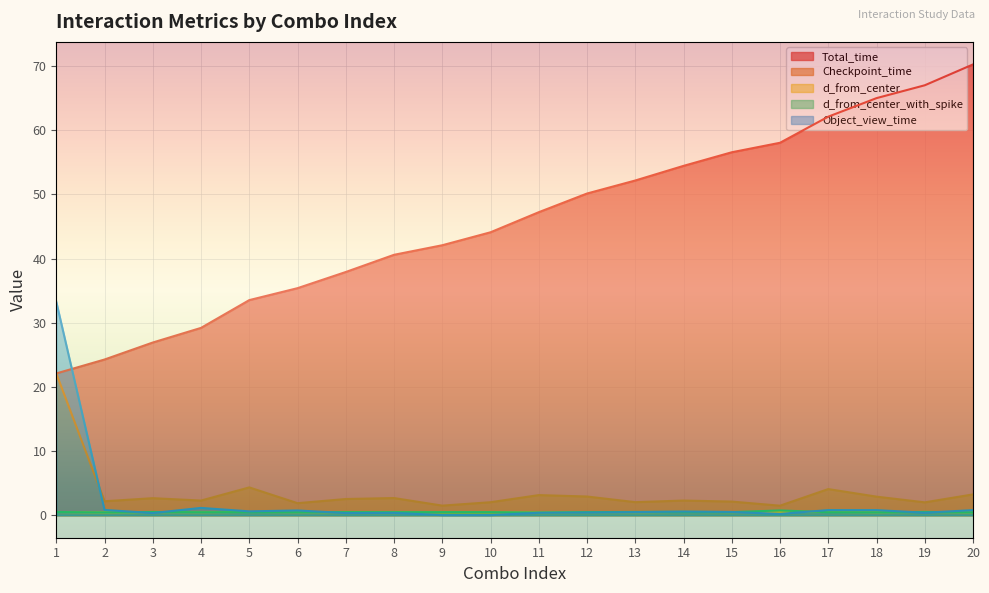

Between 20 and 18, which is larger?

20